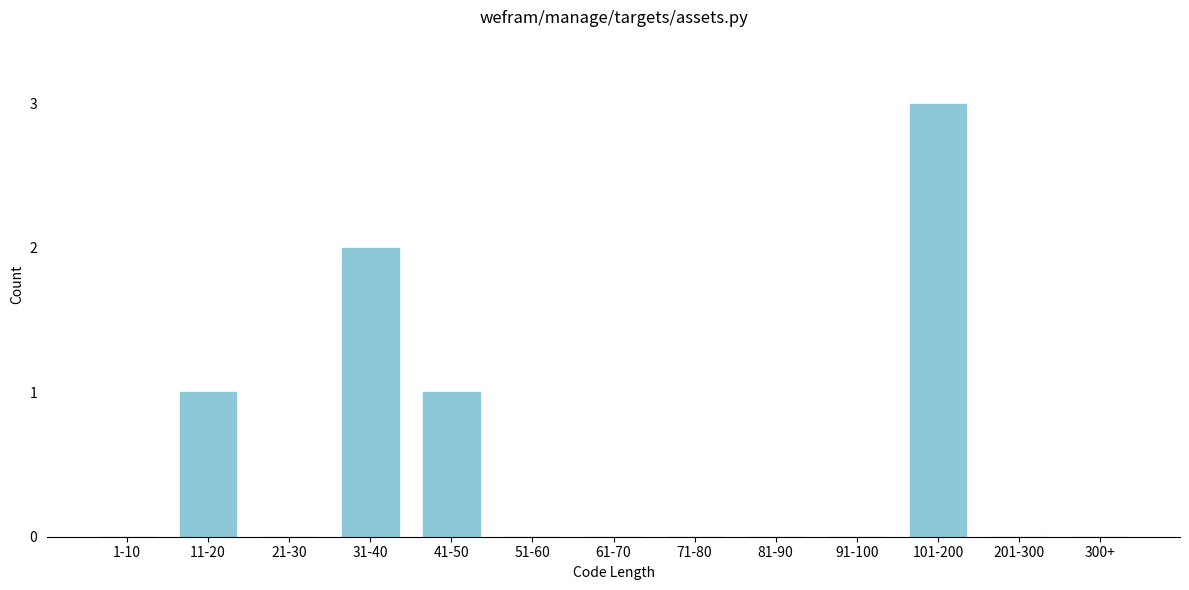

Reading left to right, what are all the values shown in this chart?

1-10=0	11-20=1	21-30=0	31-40=2	41-50=1	51-60=0	61-70=0	71-80=0	81-90=0	91-100=0	101-200=3	201-300=0	300+=0